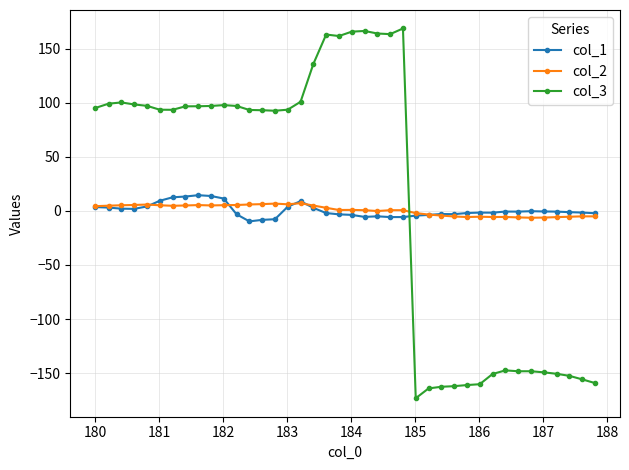

At how many categories does at least one series exceed 26?

25